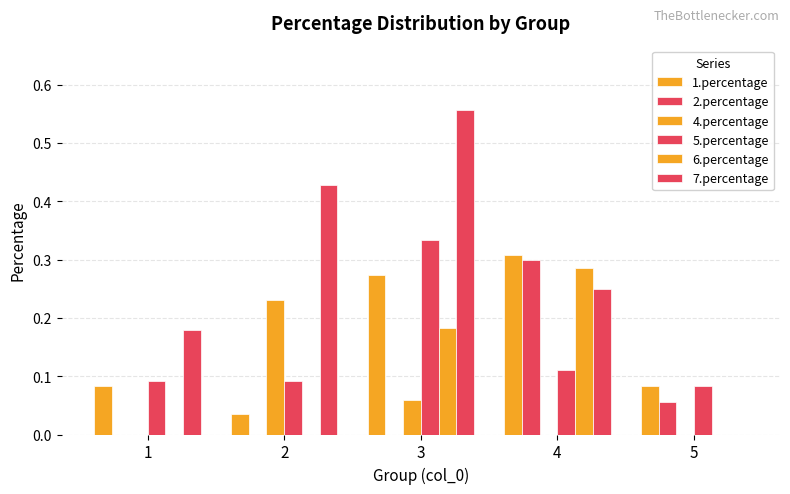

At how many categories does at least one series exceed 0?

5